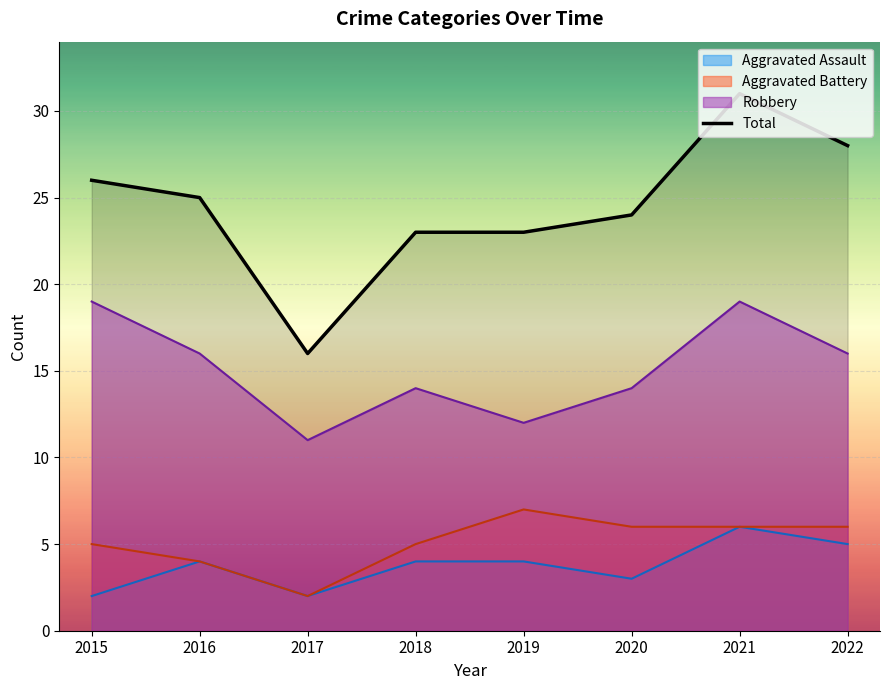

Count the number of data series in this chart.

4